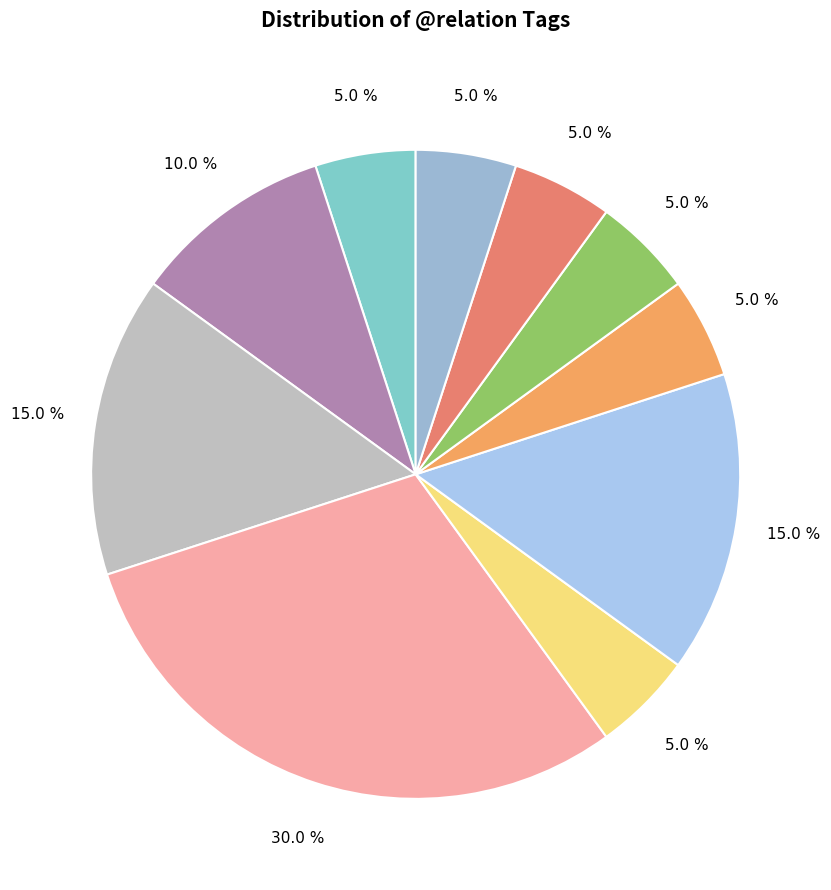

Which slice is the smallest?

SBJ